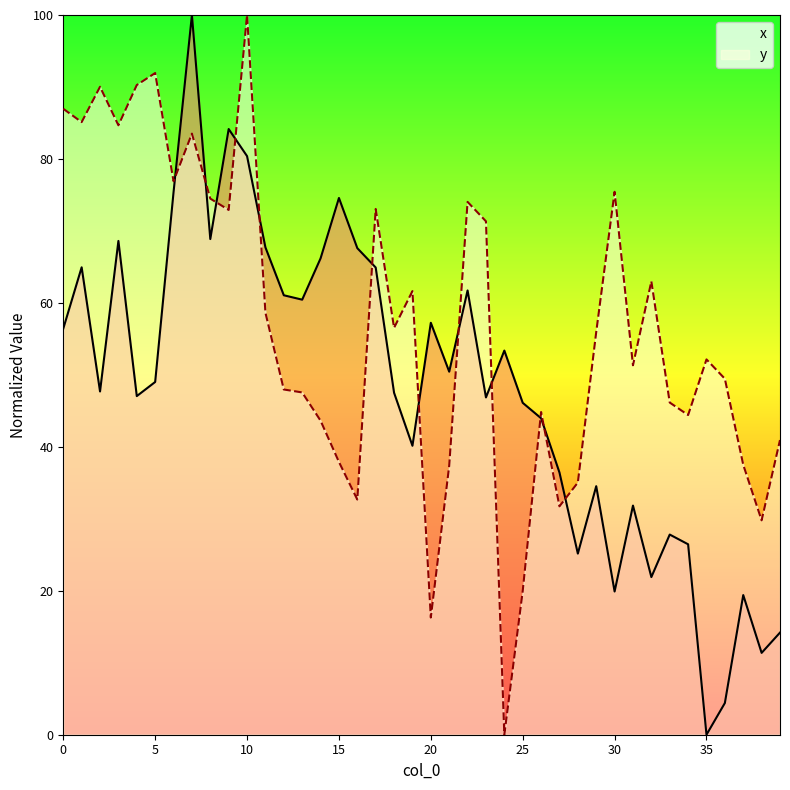

What is the total value across all series at 30?

95.3